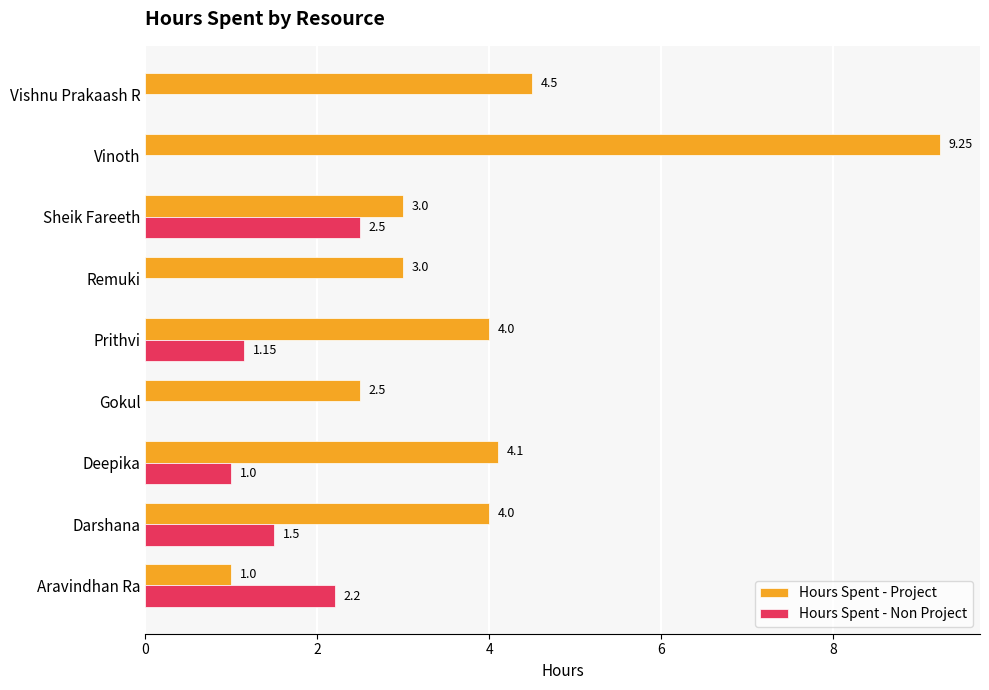

Is the value of Hours Spent - Project at Prithvi greater than the value of Hours Spent - Non Project at Deepika?

Yes